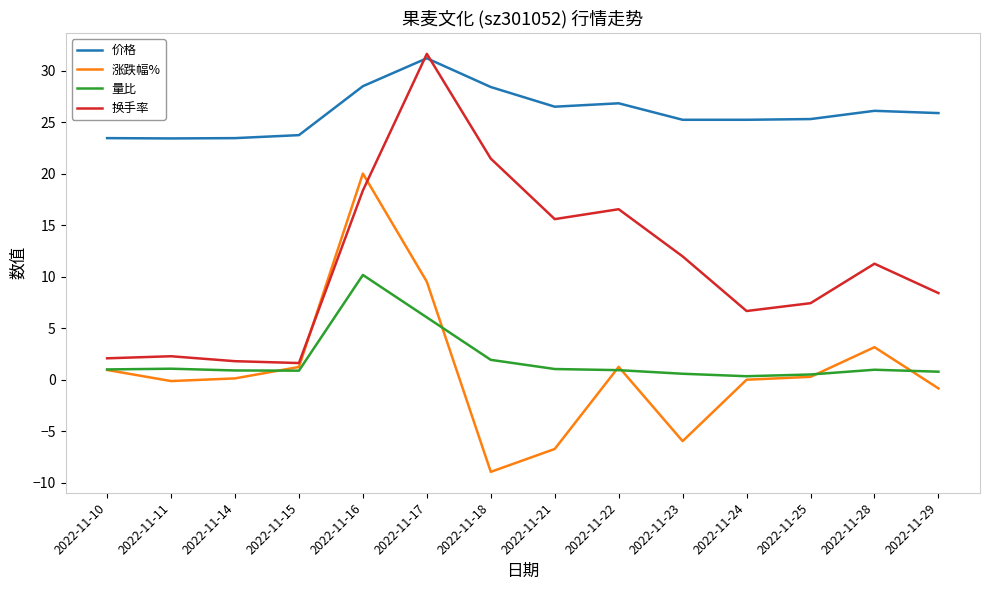

What is the average value of the 价格 series?

25.9